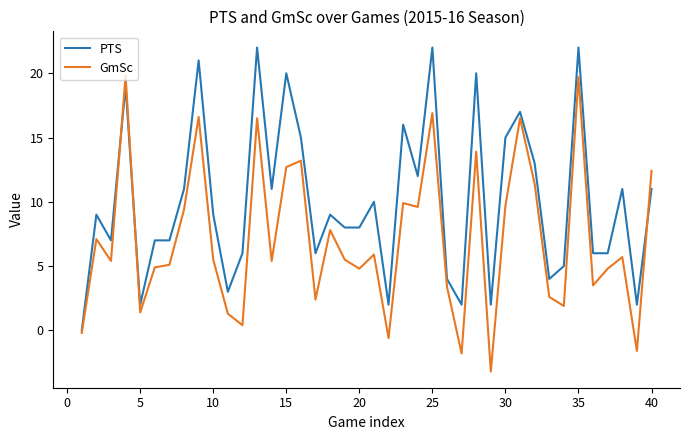

Which series has the largest total across all categories?

PTS